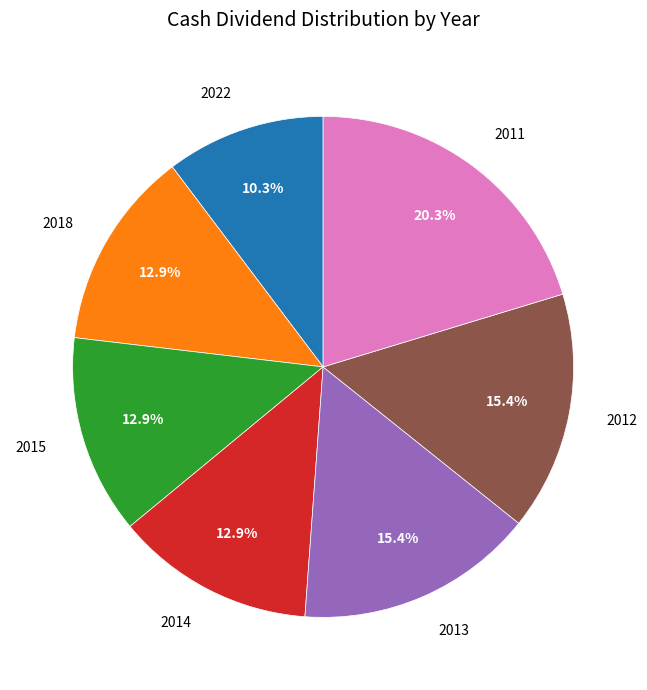

What is the largest slice in the pie chart?

2011